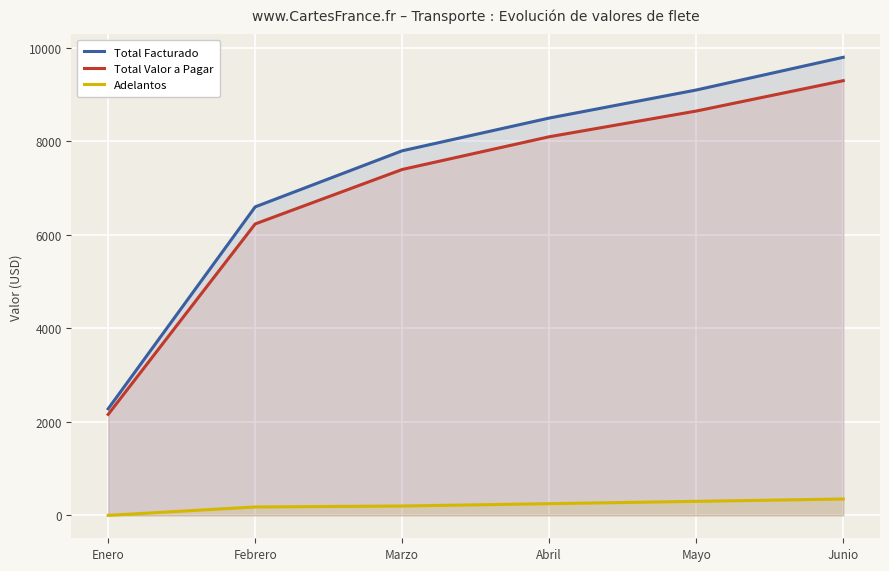

Reading right to left, extract all data points from this chart.

Total Facturado: 9800	9100	8500	7800	6600	2280
Total Valor a Pagar: 9300	8650	8100	7400	6235	2160
Adelantos: 350	300	250	200	180	0